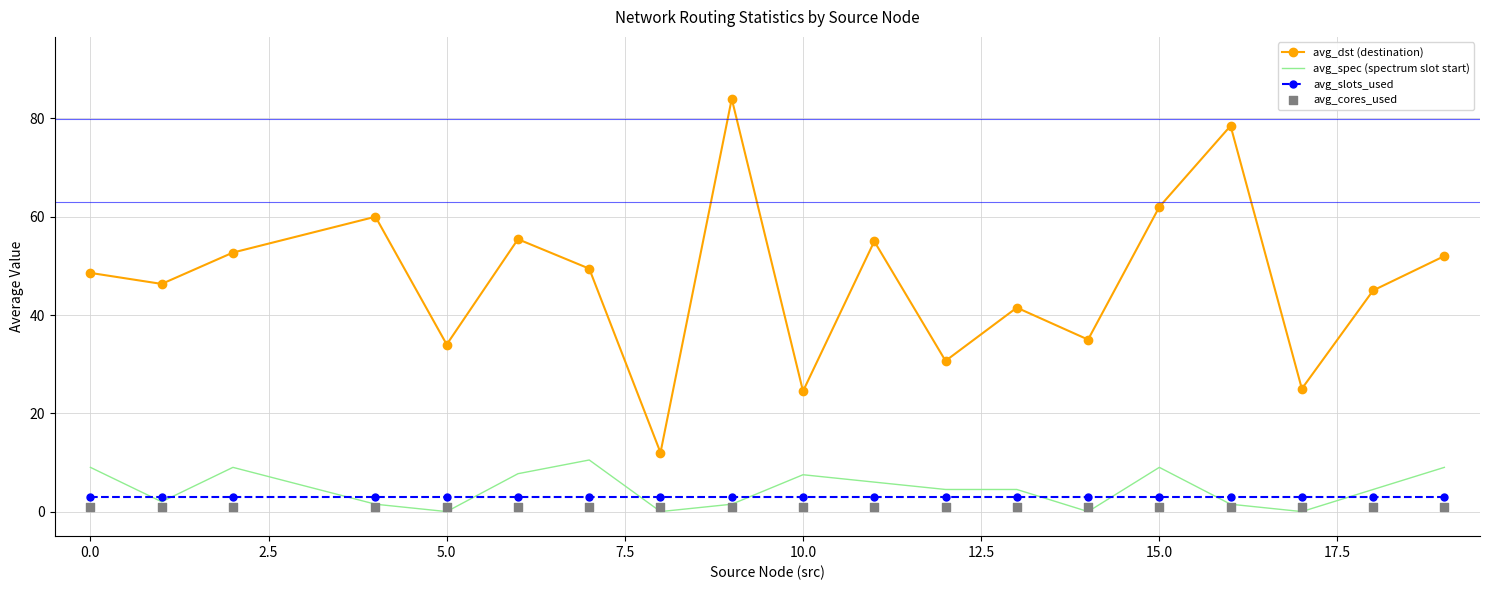

Which series has the largest Y range (max minus min)?

avg_dst (destination)